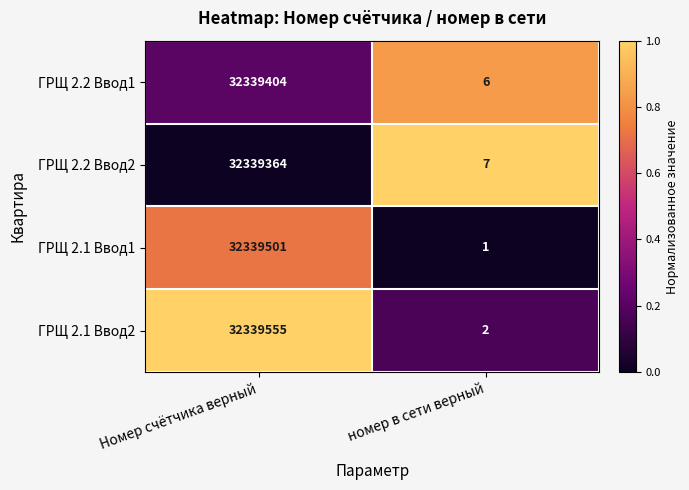

At which category is the sum across all series the highest?

Номер счётчика верный